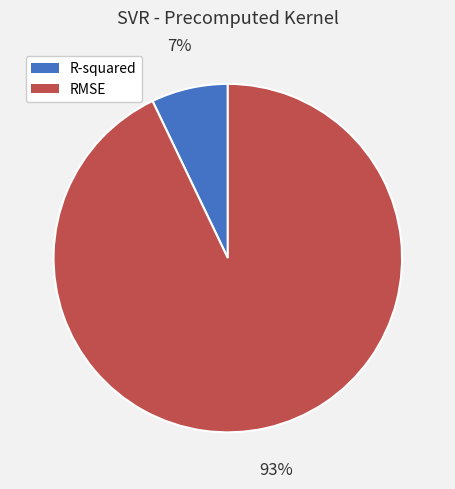

What is the smallest slice in the pie chart?

R-squared